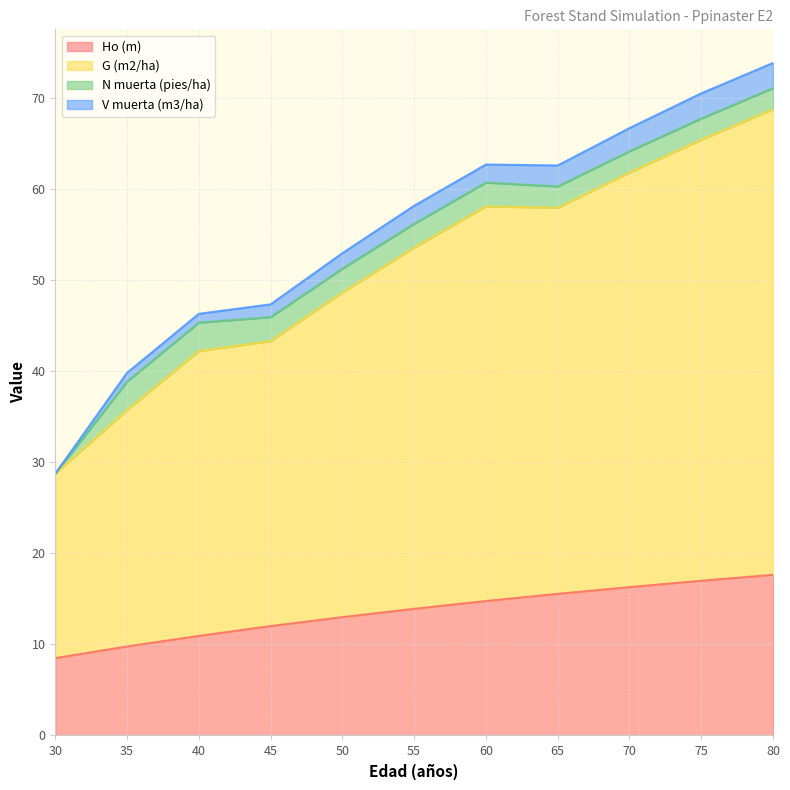

What is the value of the V muerta (m3/ha) point at the 7th from the left?

62.7